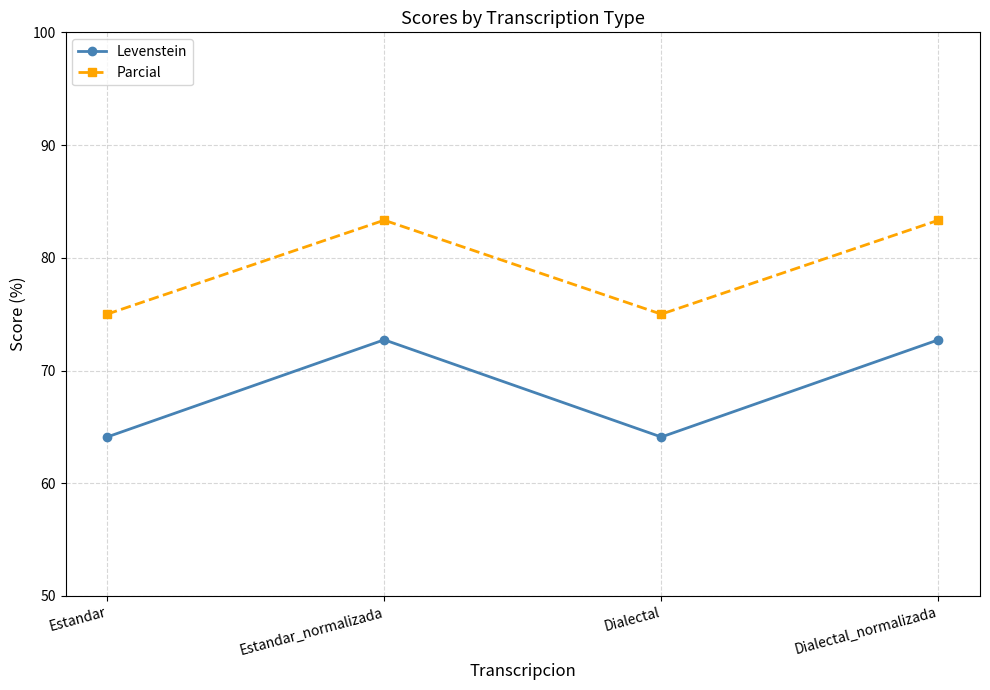

What is the total value across all series at Dialectal?

139.1